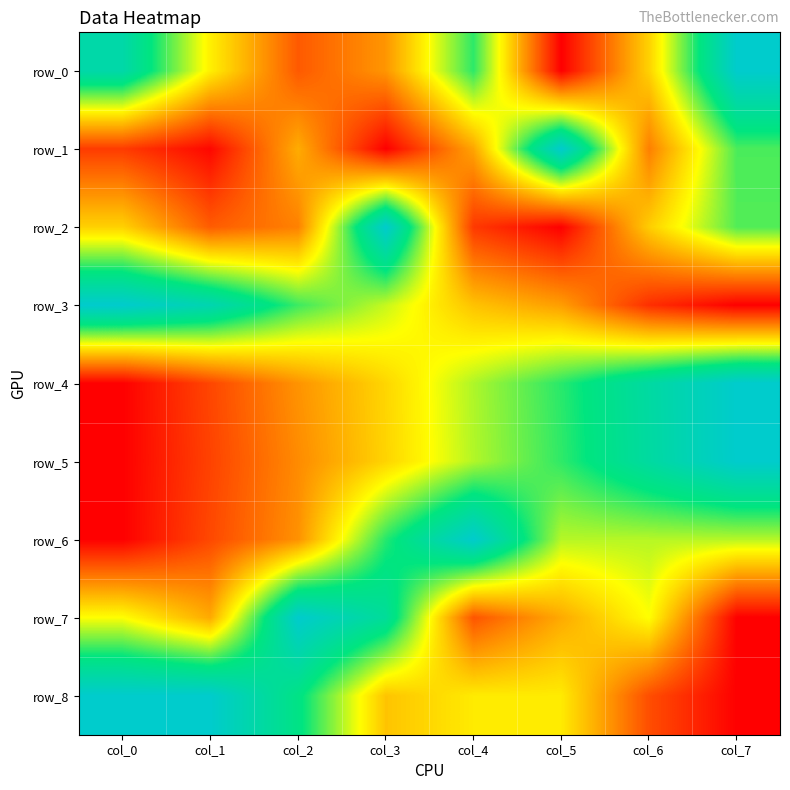

Which series has the widest spread of values?

row_0